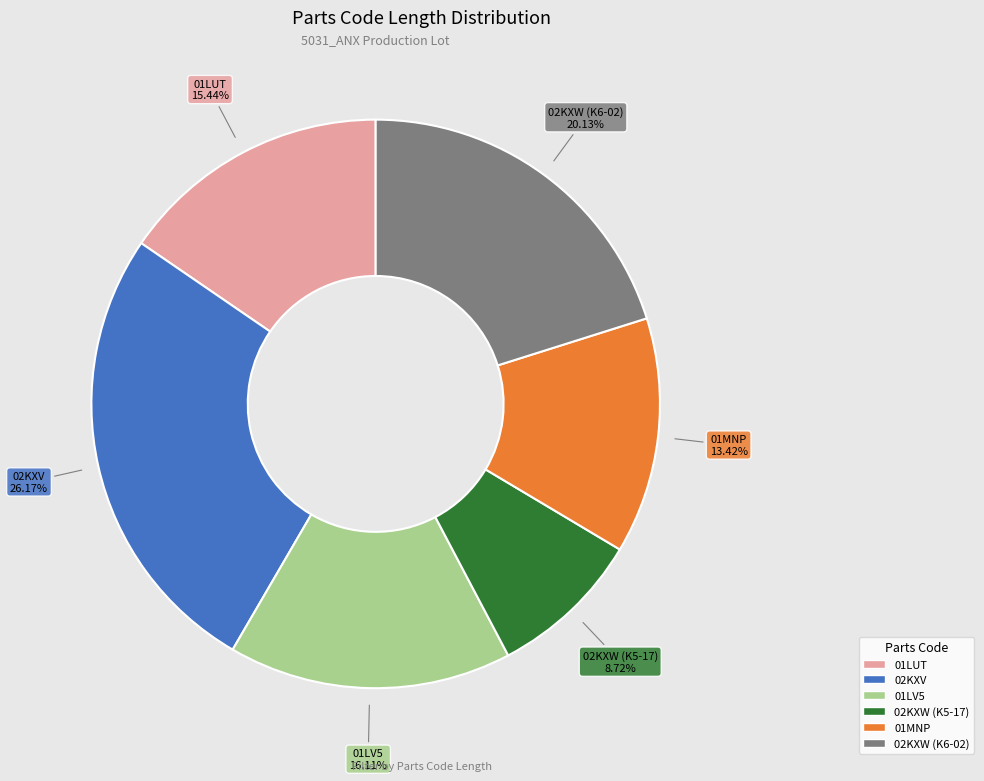

How many segments does this pie chart have?

6